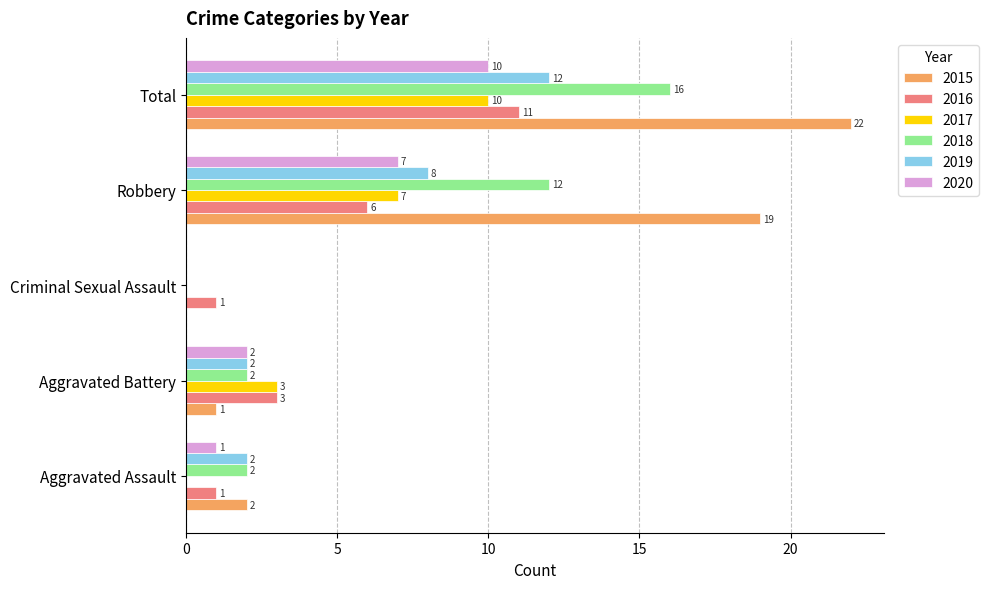

What is the total value across all series at Aggravated Assault?

8